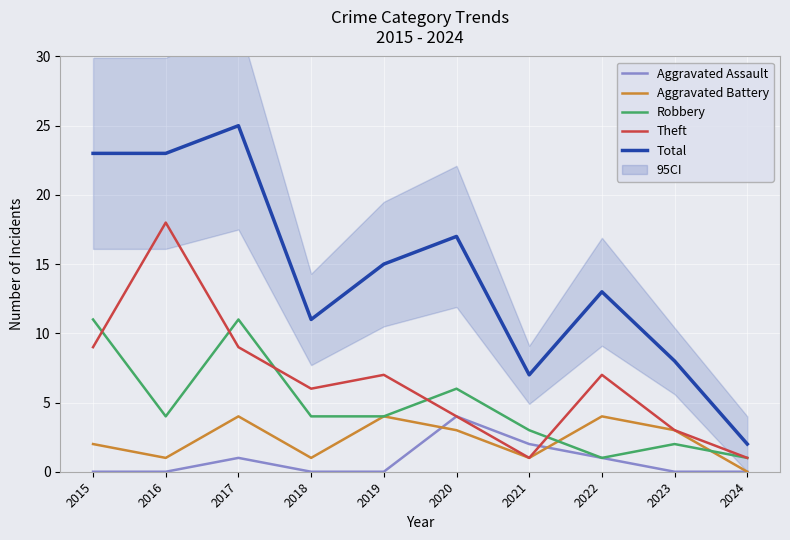

Where is the first local maximum for Aggravated Battery?

2017